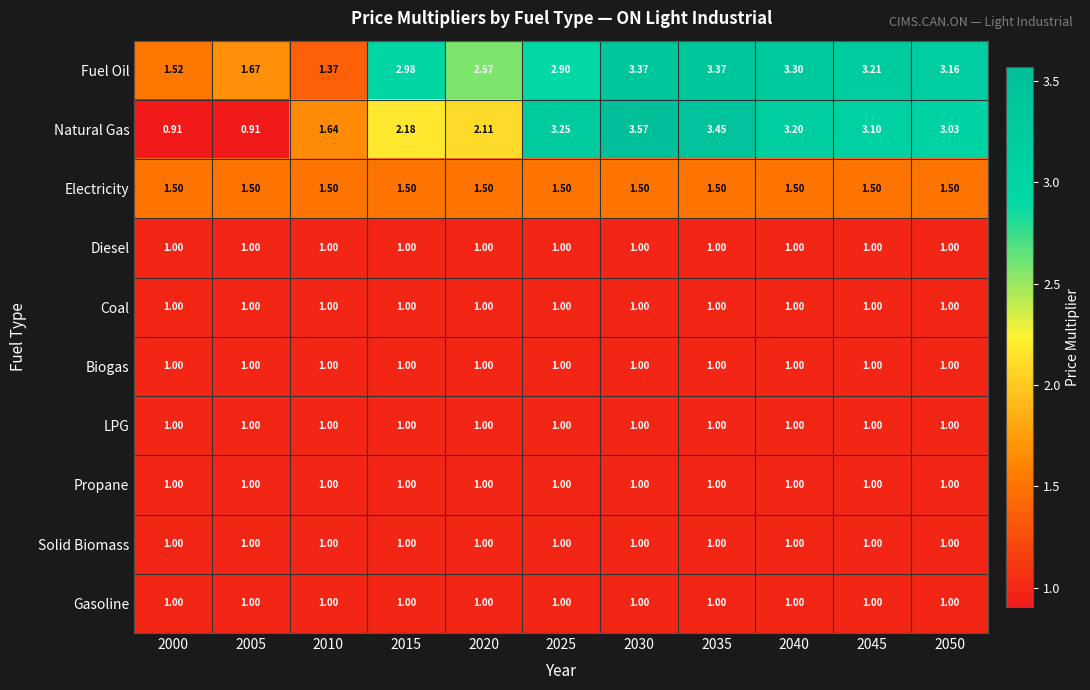

Which series has the largest total across all categories?

Fuel Oil